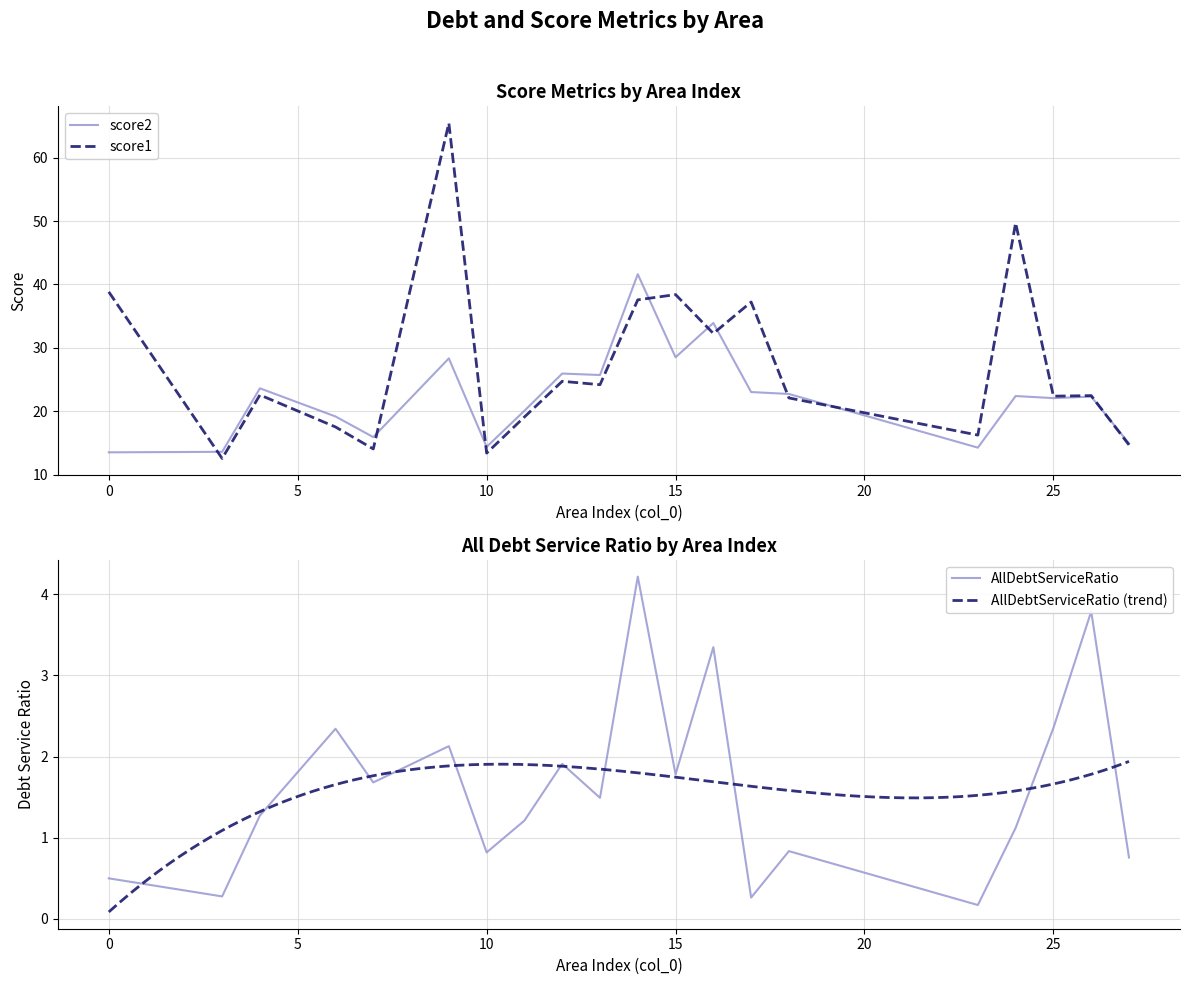

What is the value of the score1 point at the 7th from the left?

13.4